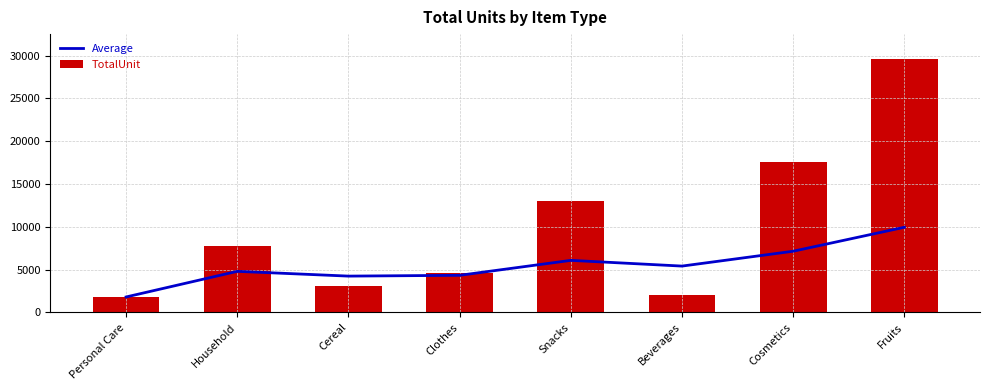

At which category is the sum across all series the highest?

Fruits